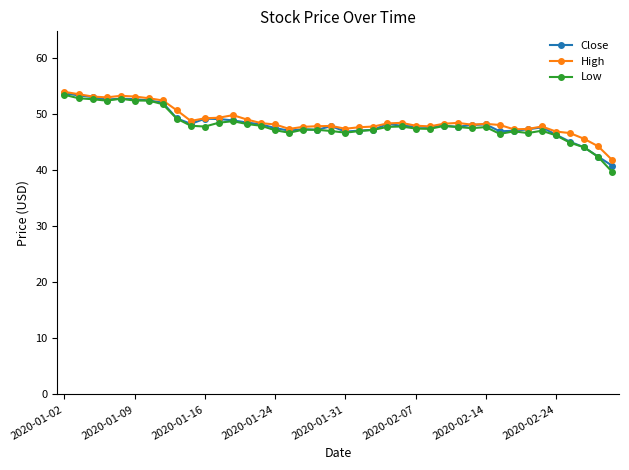

What is the average value of the Close series?

48.4